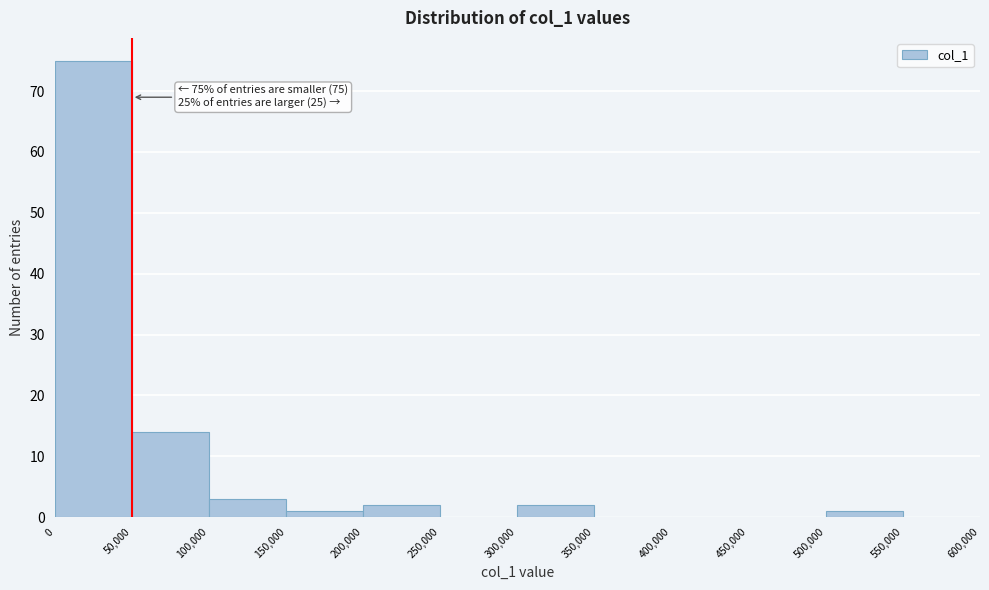

Over which range of the x-axis is the bar tallest?

0 to 50,000